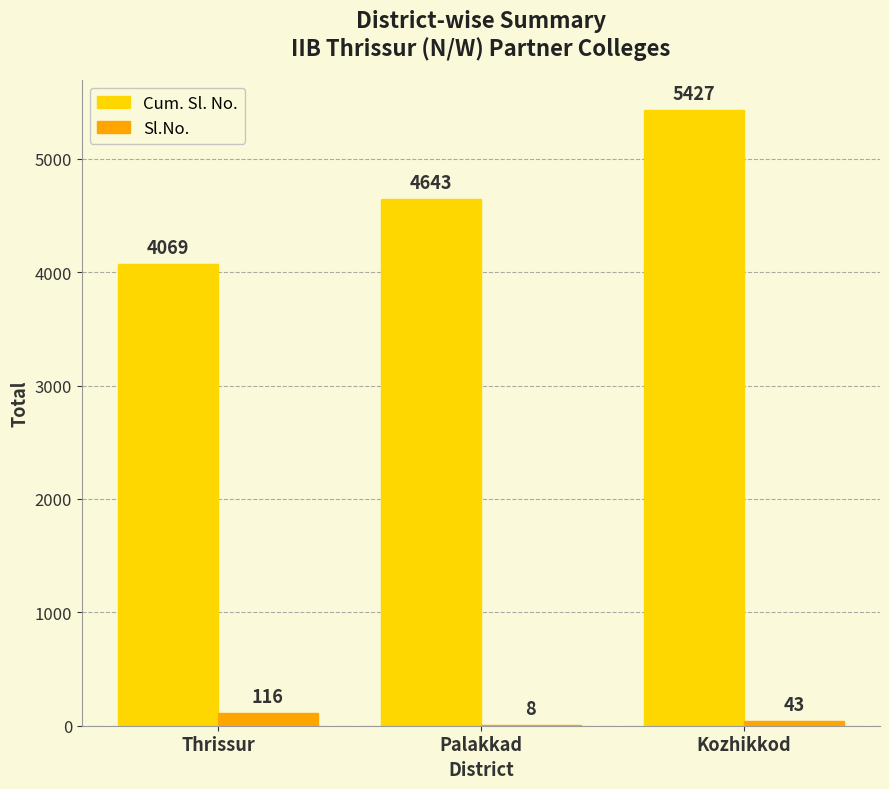

Is the value of Cum. Sl. No. at Kozhikkod greater than the value of Sl.No. at Kozhikkod?

Yes